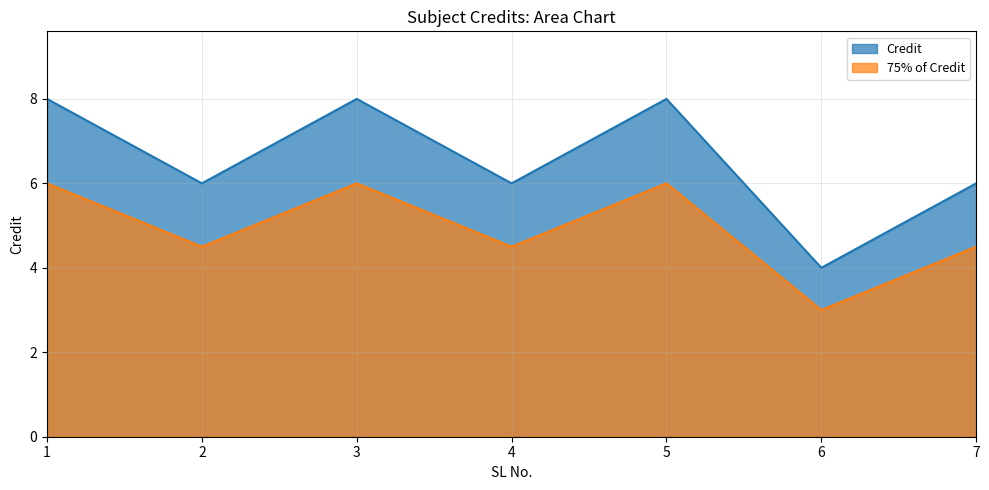

What is the change in value from 3 to 6?

-4